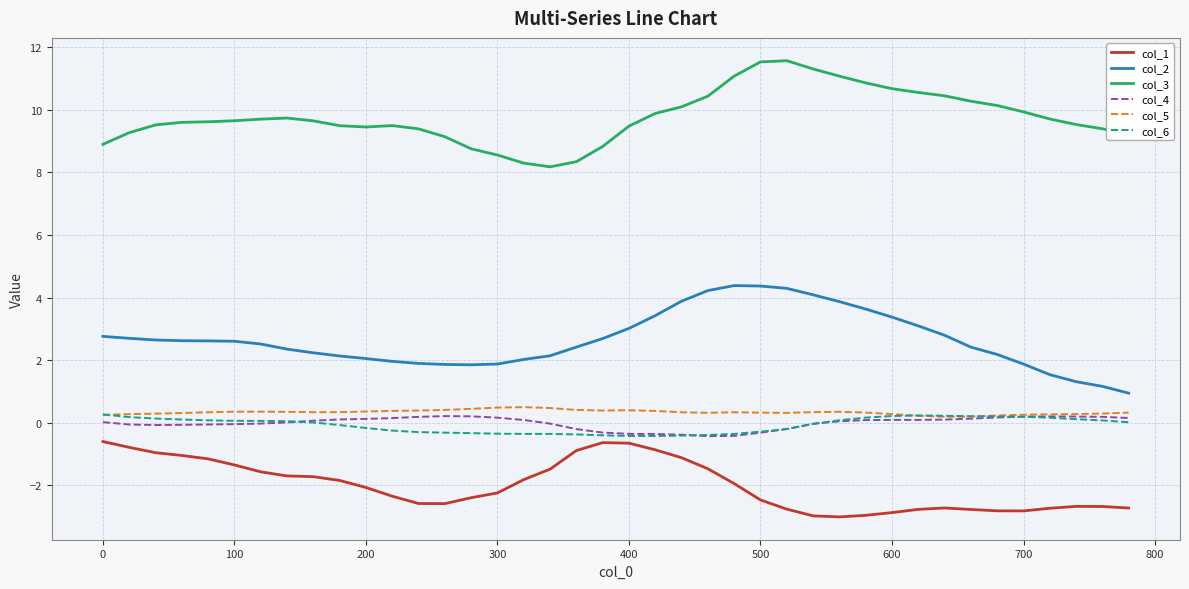

What is the maximum value shown in the chart?

11.6